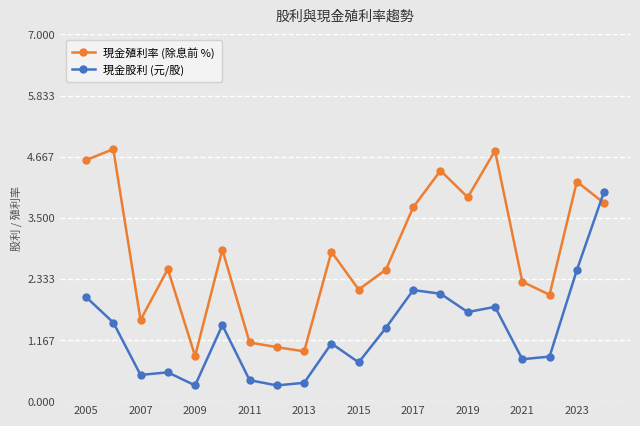

True or false: 現金殖利率 (除息前 %) has more than 1 interior local peaks.

True